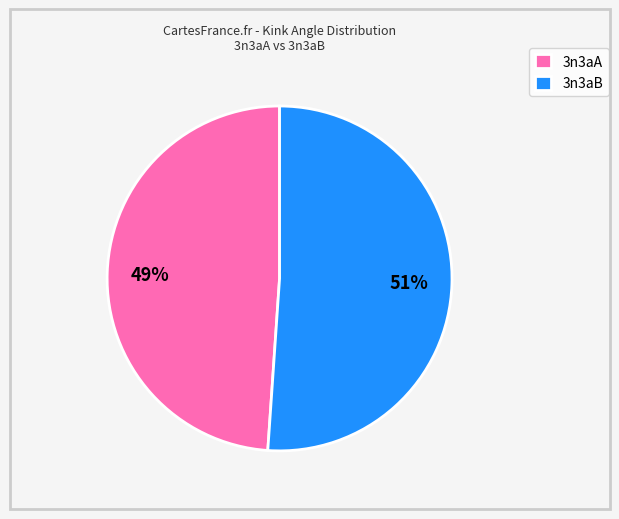

Combined, do 3n3aA and 3n3aB account for over 50%?

Yes